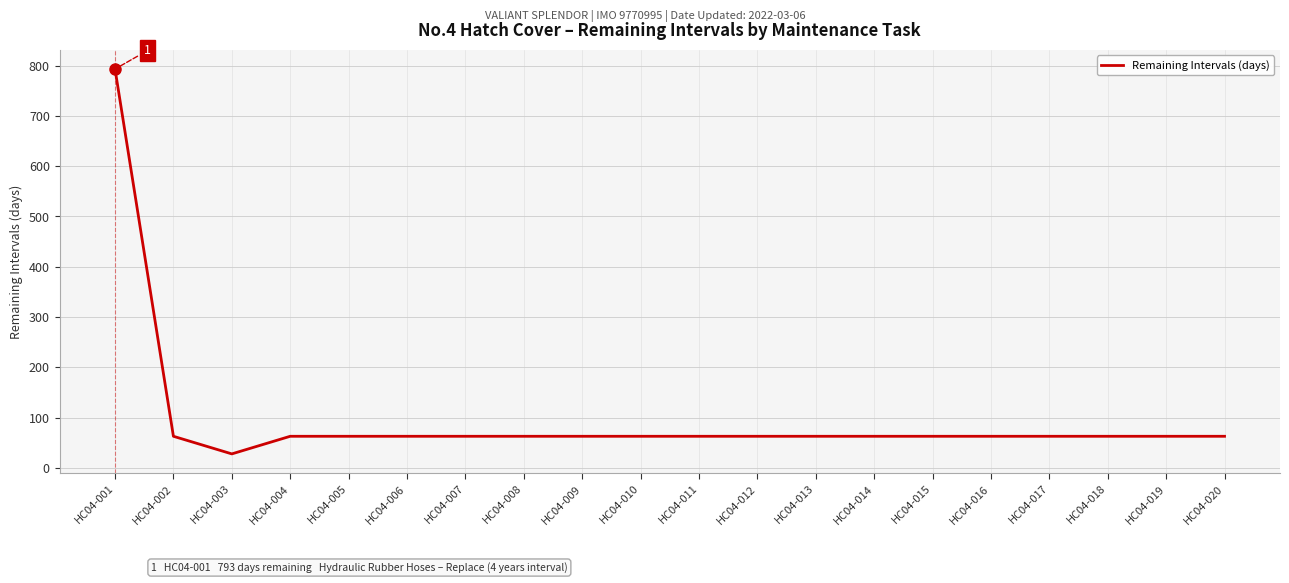

Reading left to right, list all the values displayed in this chart.

HC04-001=793	HC04-002=63	HC04-003=28	HC04-004=63	HC04-005=63	HC04-006=63	HC04-007=63	HC04-008=63	HC04-009=63	HC04-010=63	HC04-011=63	HC04-012=63	HC04-013=63	HC04-014=63	HC04-015=63	HC04-016=63	HC04-017=63	HC04-018=63	HC04-019=63	HC04-020=63